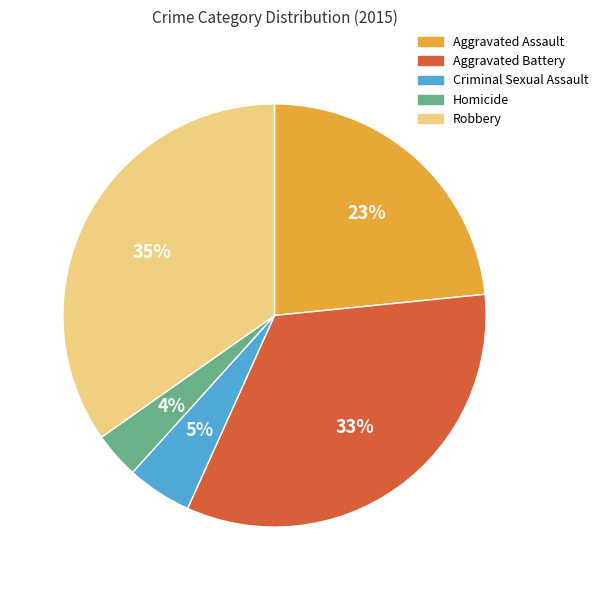

Is the sum of Criminal Sexual Assault and Aggravated Assault greater than half?

No